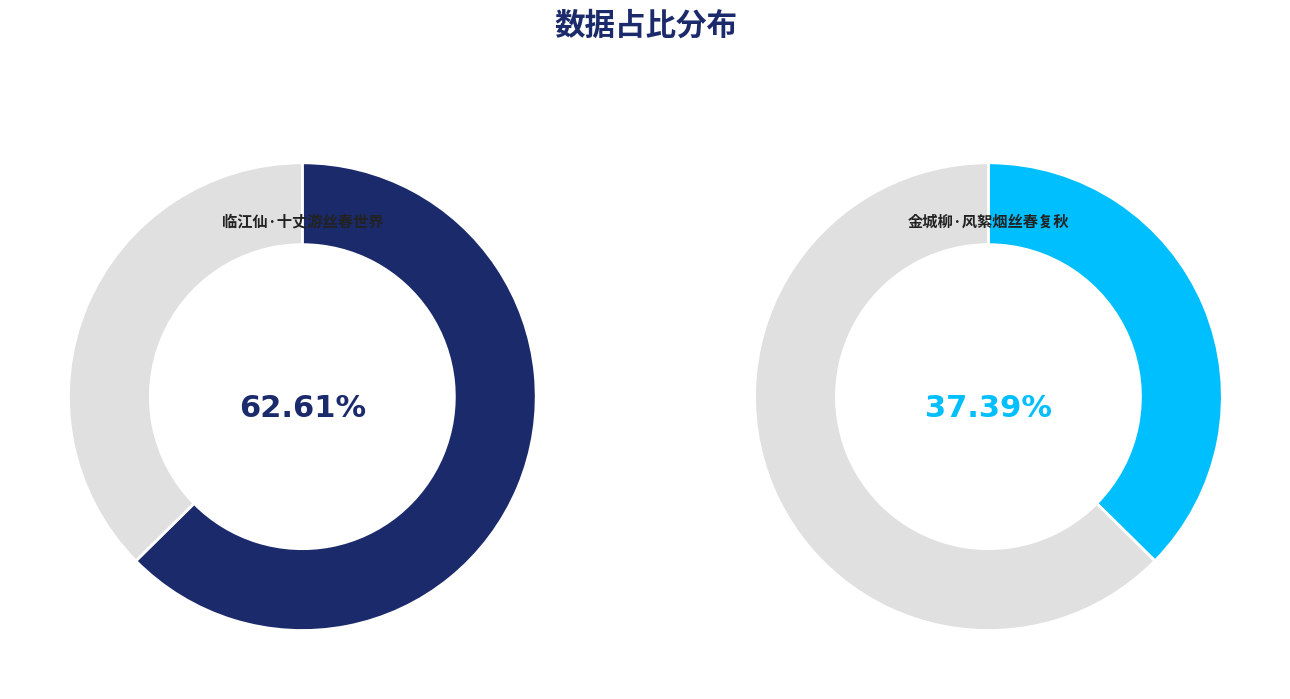

What portion of the pie excludes 金城柳·风絮烟丝春复秋?

62.6%